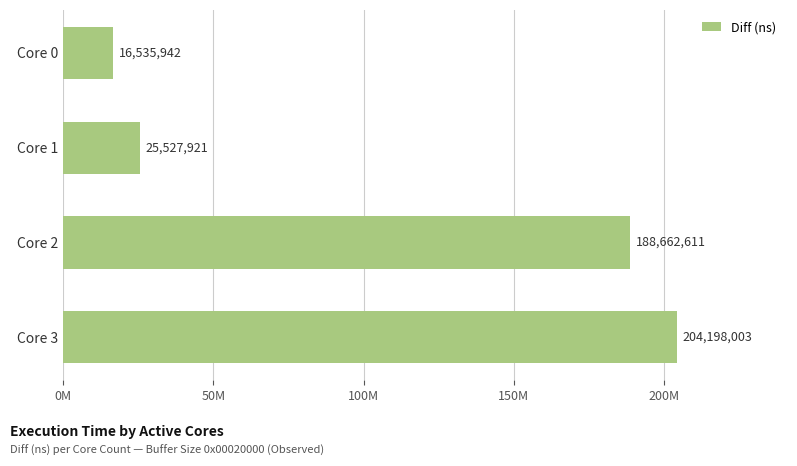

What is the smallest value displayed?

16535942